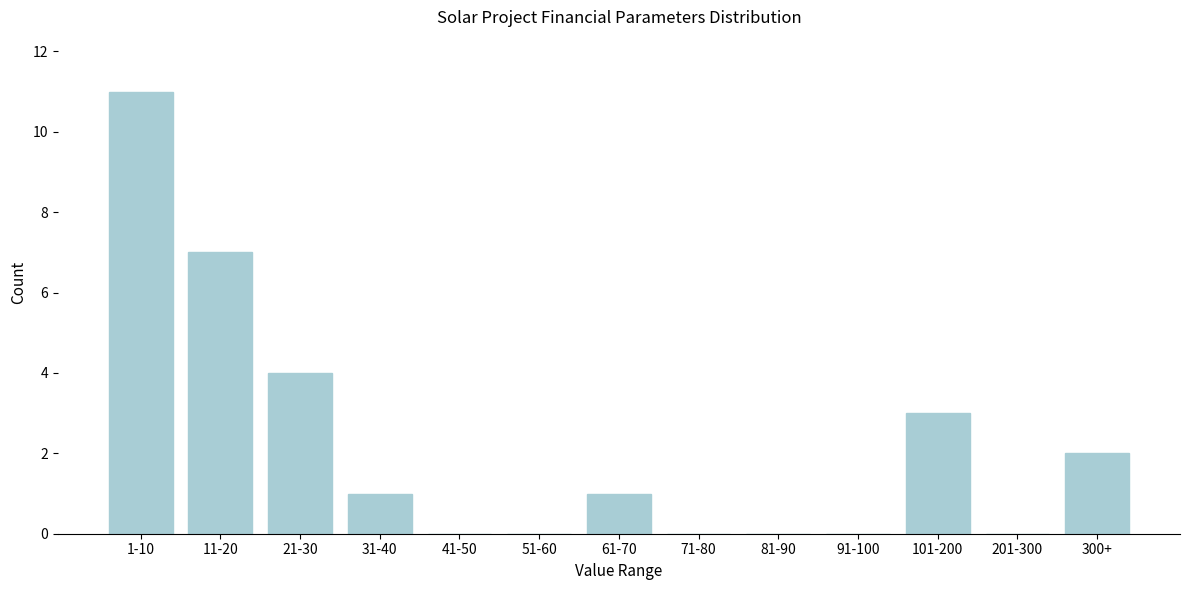

Reading left to right, list all the values displayed in this chart.

1-10=11	11-20=7	21-30=4	31-40=1	41-50=0	51-60=0	61-70=1	71-80=0	81-90=0	91-100=0	101-200=3	201-300=0	300+=2